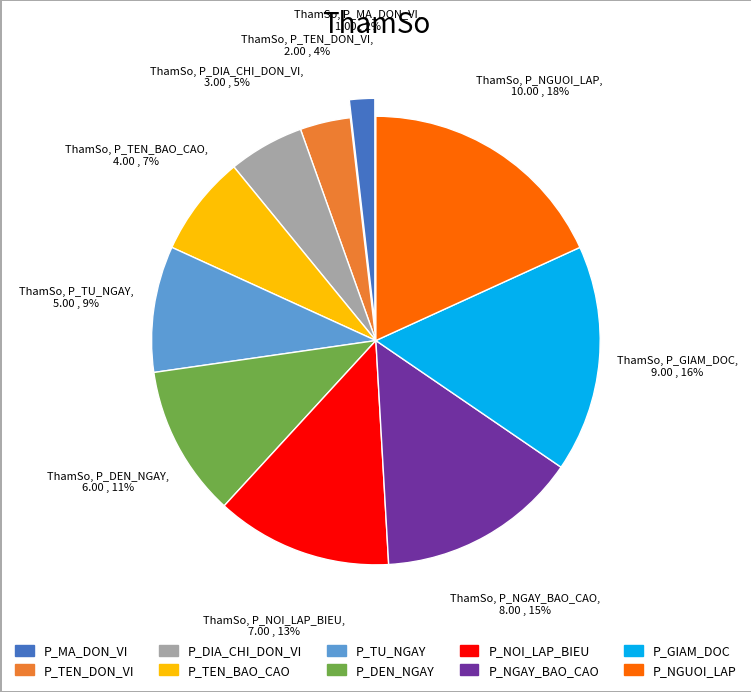

Between P_TEN_BAO_CAO and P_NGAY_BAO_CAO, which is larger?

P_NGAY_BAO_CAO